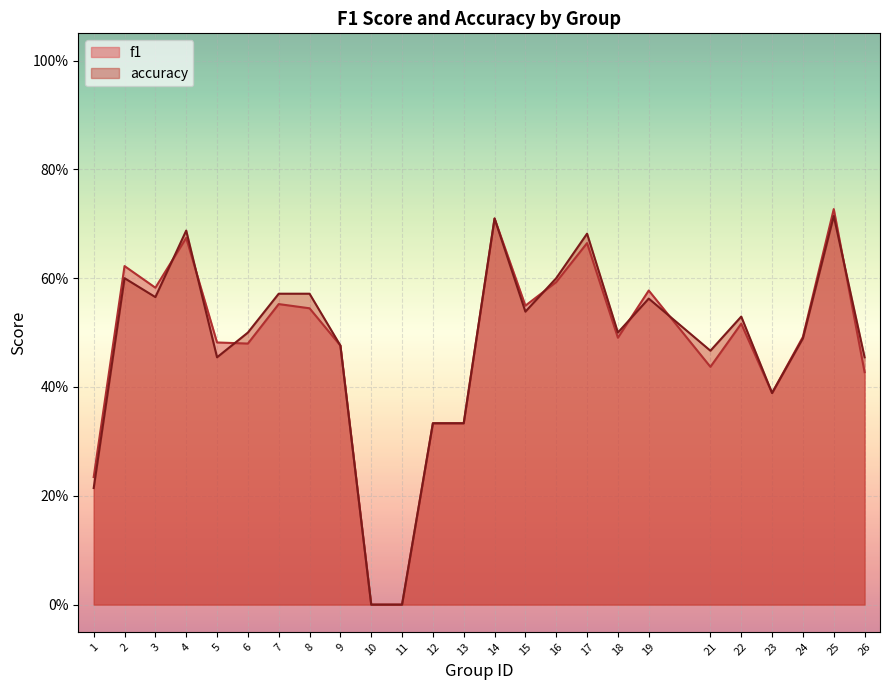

Does the chart display data point markers on the line(s)?

No